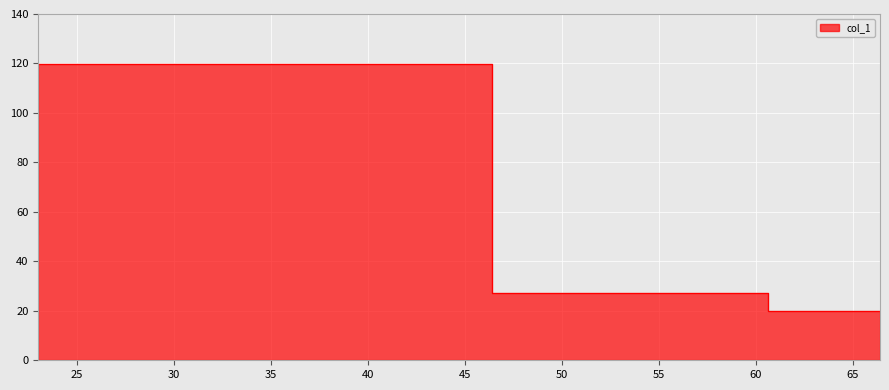

List the labels in order of value, smallest first.

66.4, 60.6, 23, 46.4